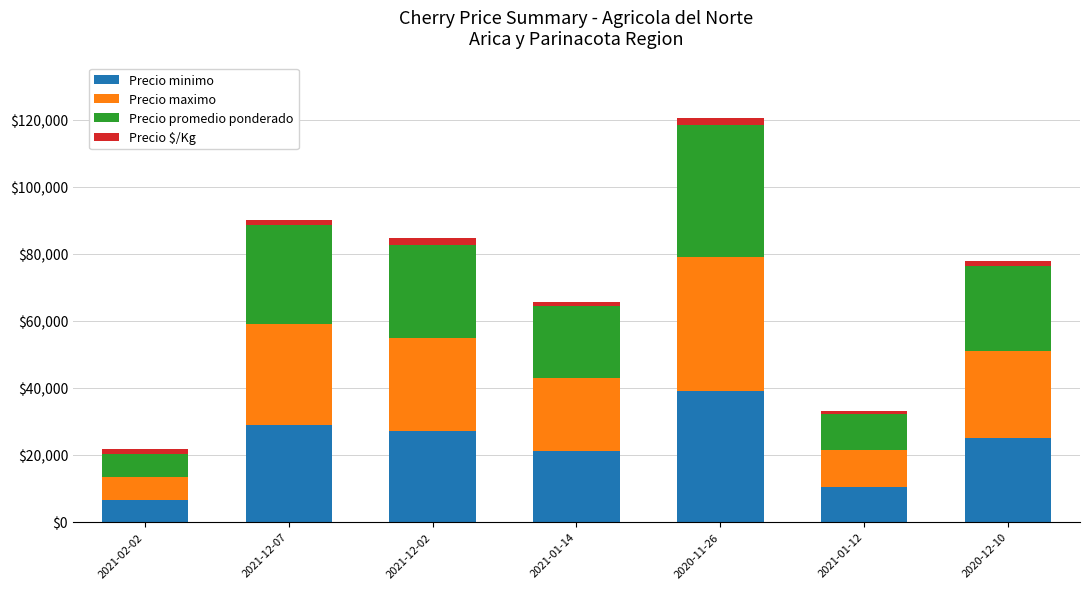

At which category is the sum across all series the highest?

2020-11-26